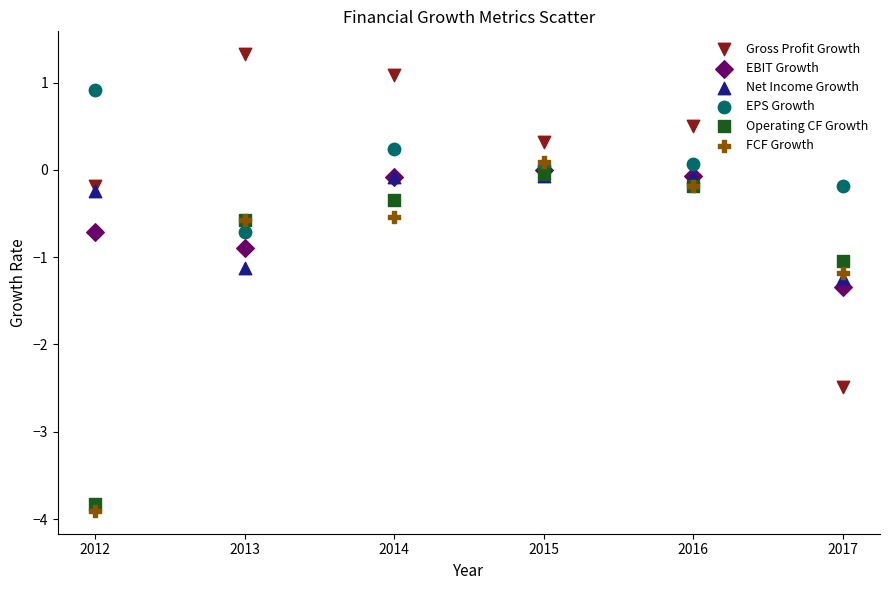

What are all the series names shown in the legend?

Gross Profit Growth, EBIT Growth, Net Income Growth, EPS Growth, Operating CF Growth, FCF Growth